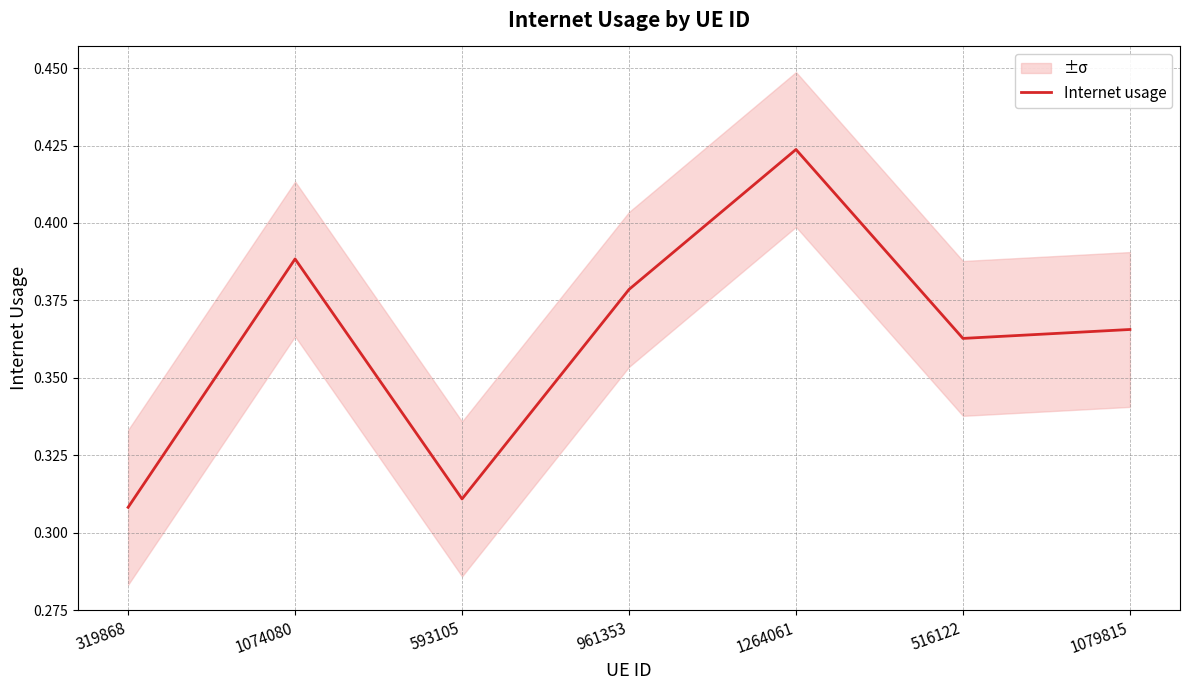

List the labels in order of value, smallest first.

319868, 593105, 516122, 1079815, 961353, 1074080, 1264061